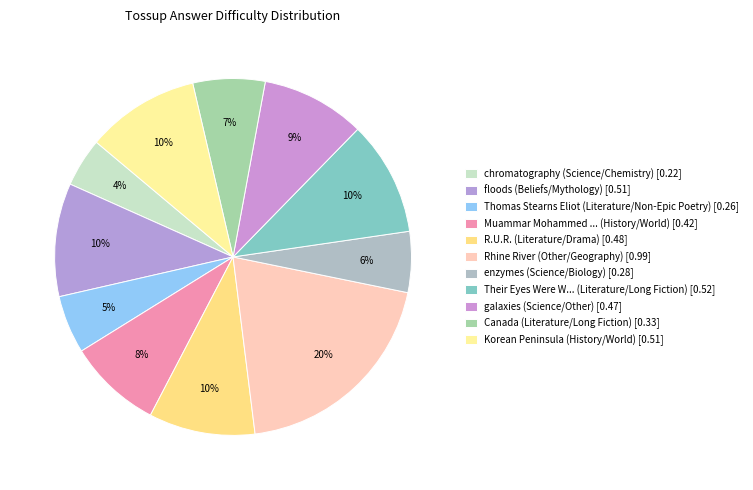

How many slices are in this pie chart?

11